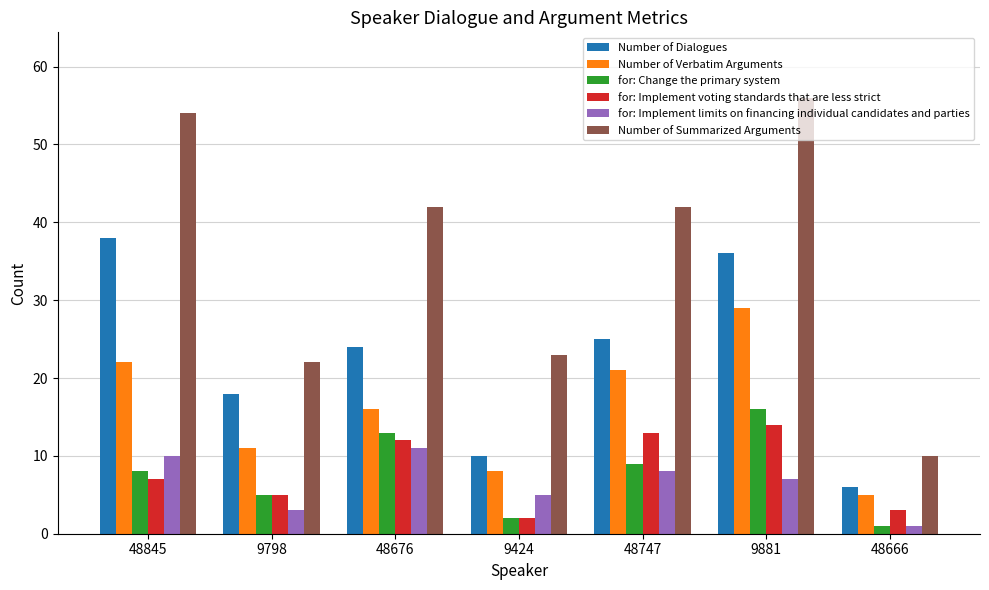

What is the sum of all Number of Summarized Arguments values?

249